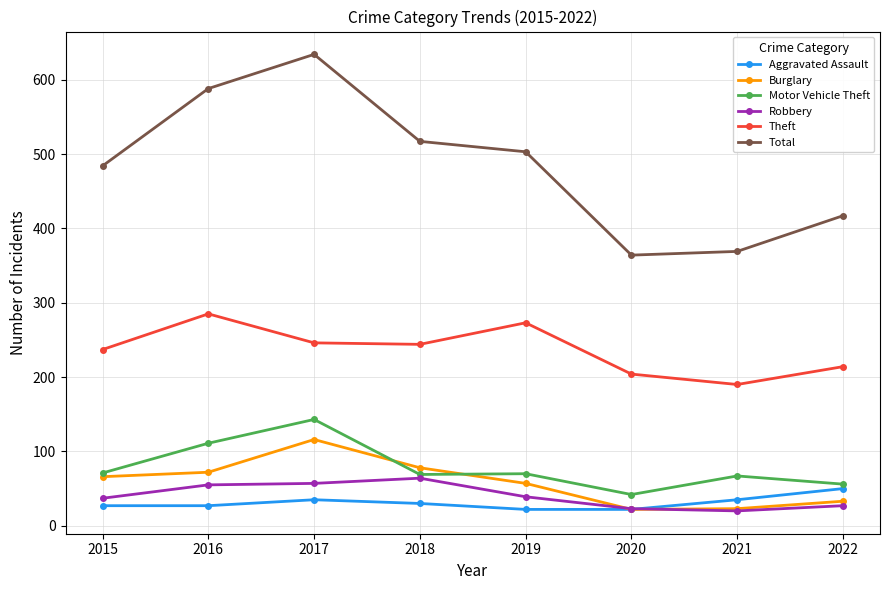

True or false: Theft and Aggravated Assault cross at least once.

False